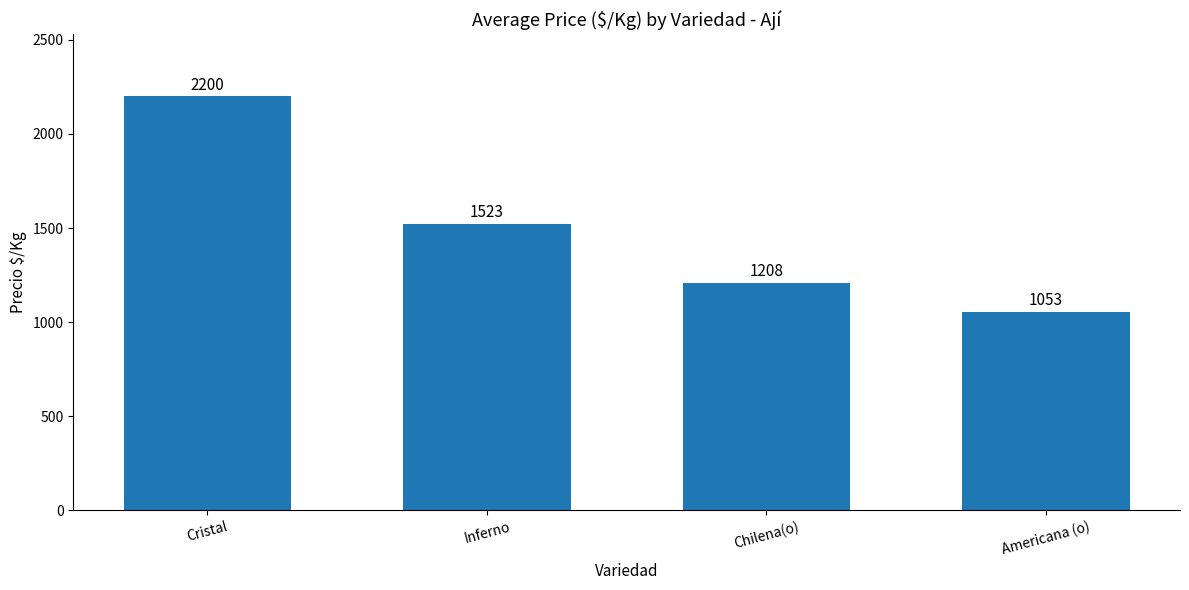

What is the sum of all values?

5984